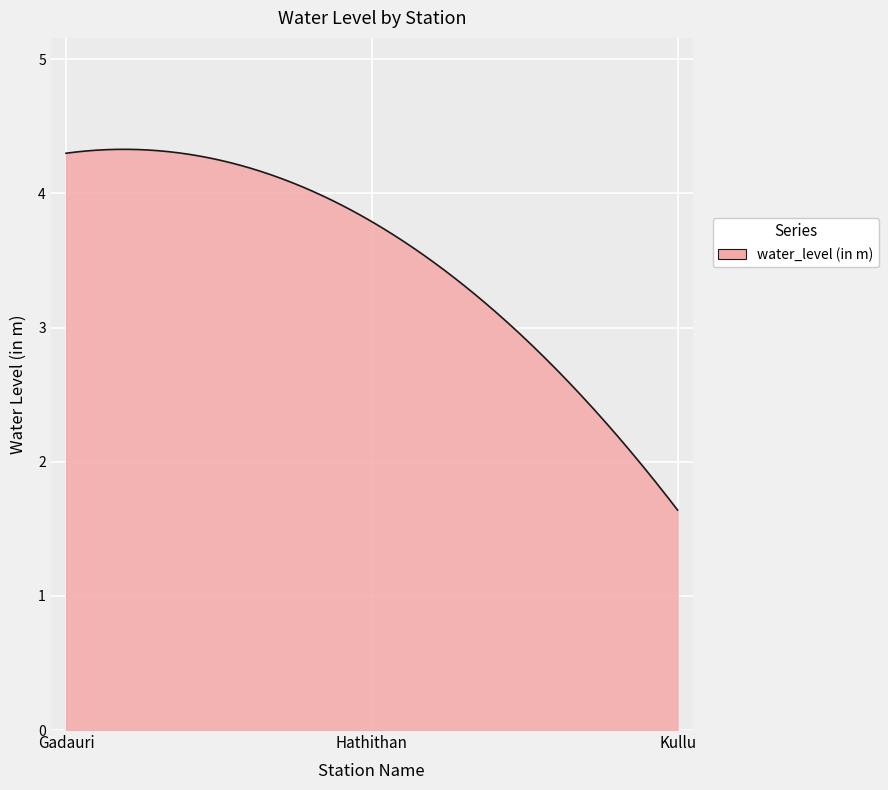

What is the difference between the maximum and minimum values?

2.7